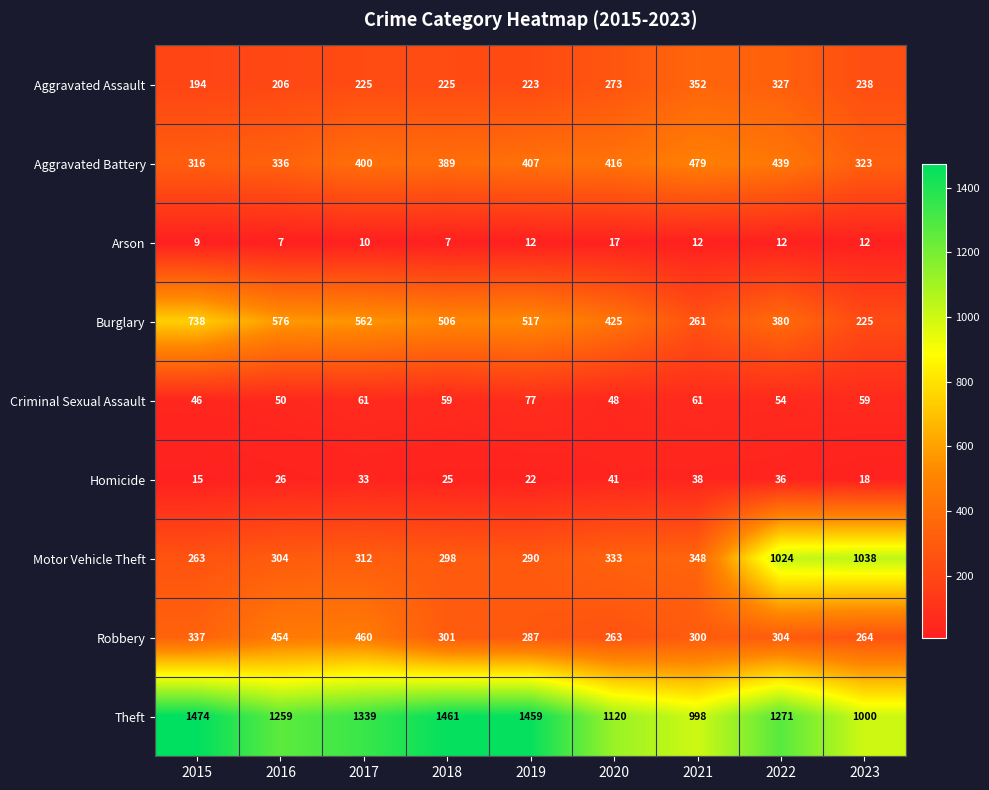

At which label is Theft closest to 1236?

2016